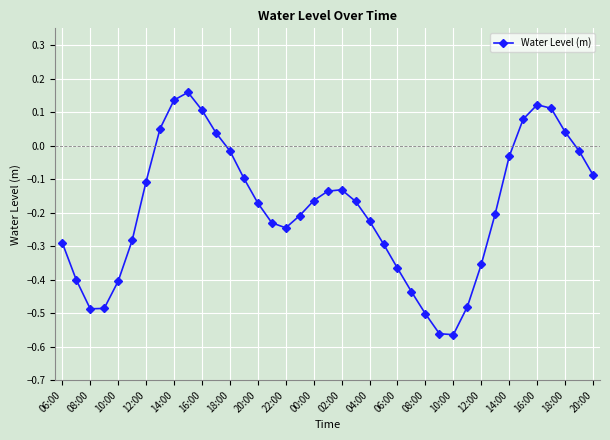

How many interior local valleys (lower than both neighbors) does the data have?

3